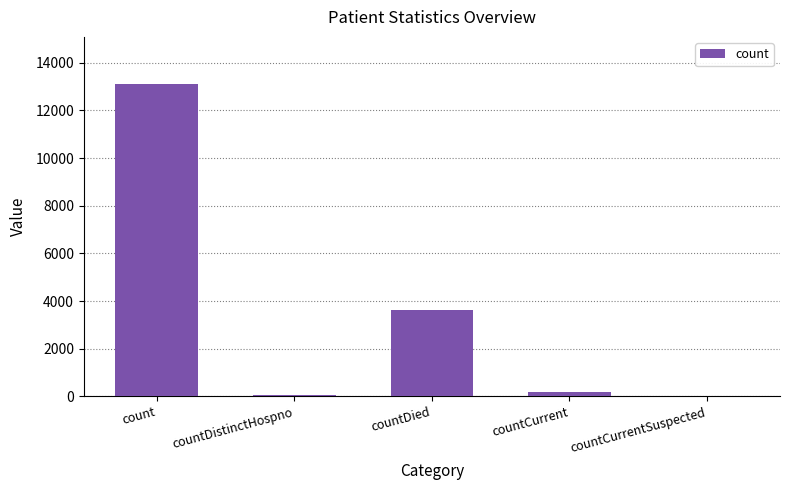

Reading left to right, list all the values displayed in this chart.

count=13119	countDistinctHospno=68	countDied=3639	countCurrent=199	countCurrentSuspected=0